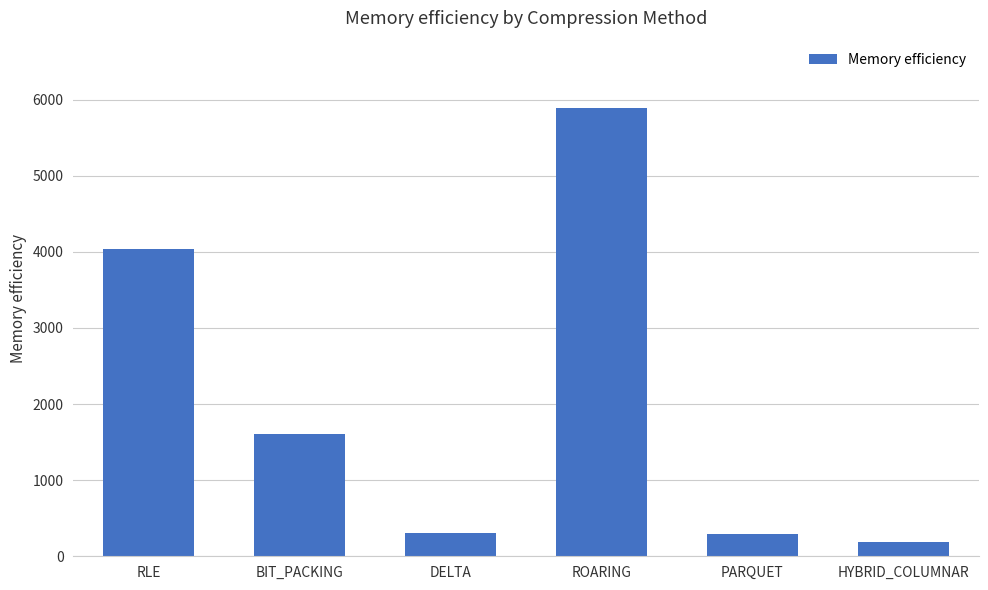

What is the value of the 4th bar from the left?

5889.4